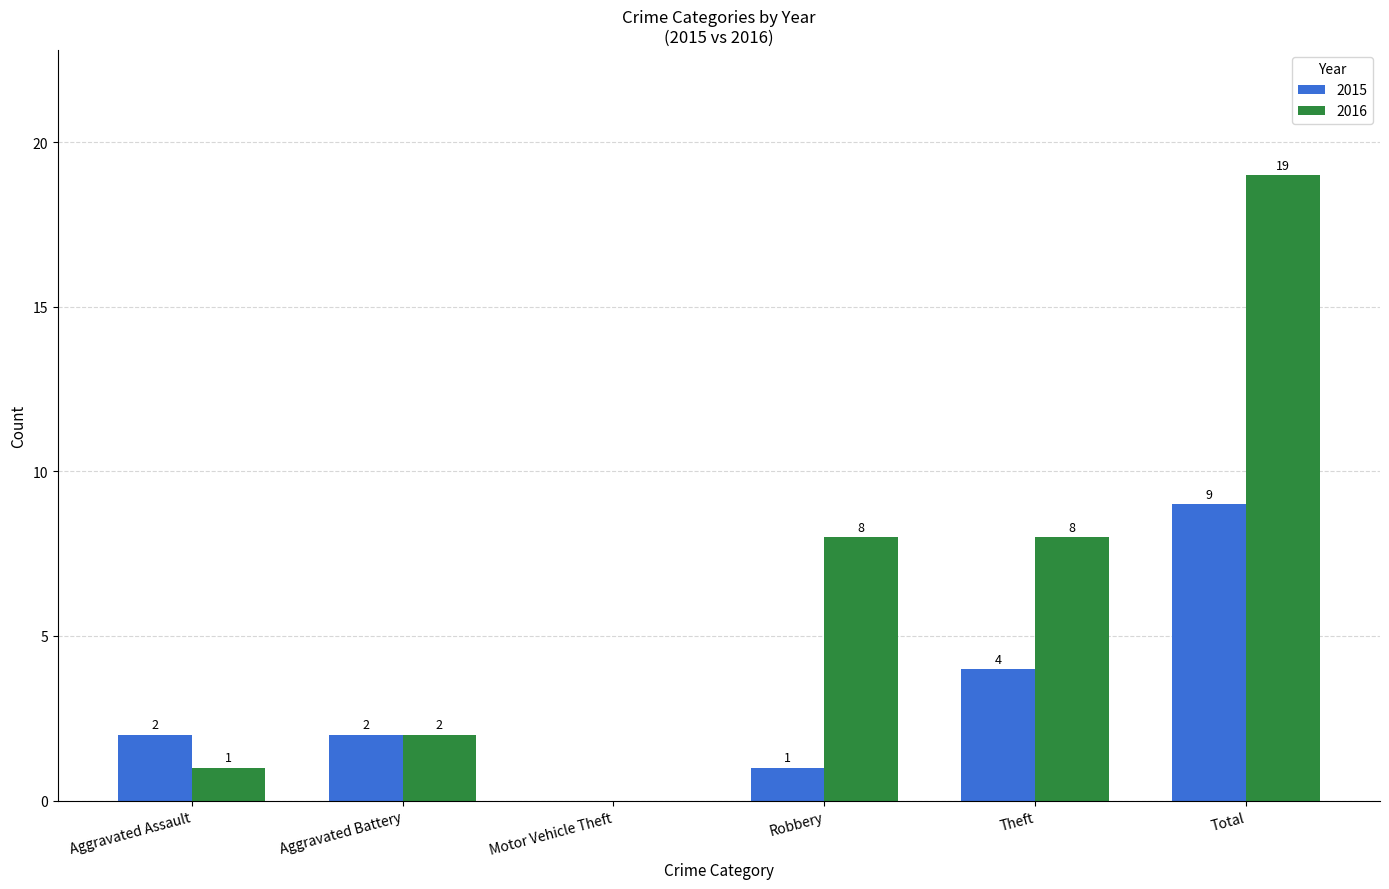

Read the 2016 value at Aggravated Assault.

1